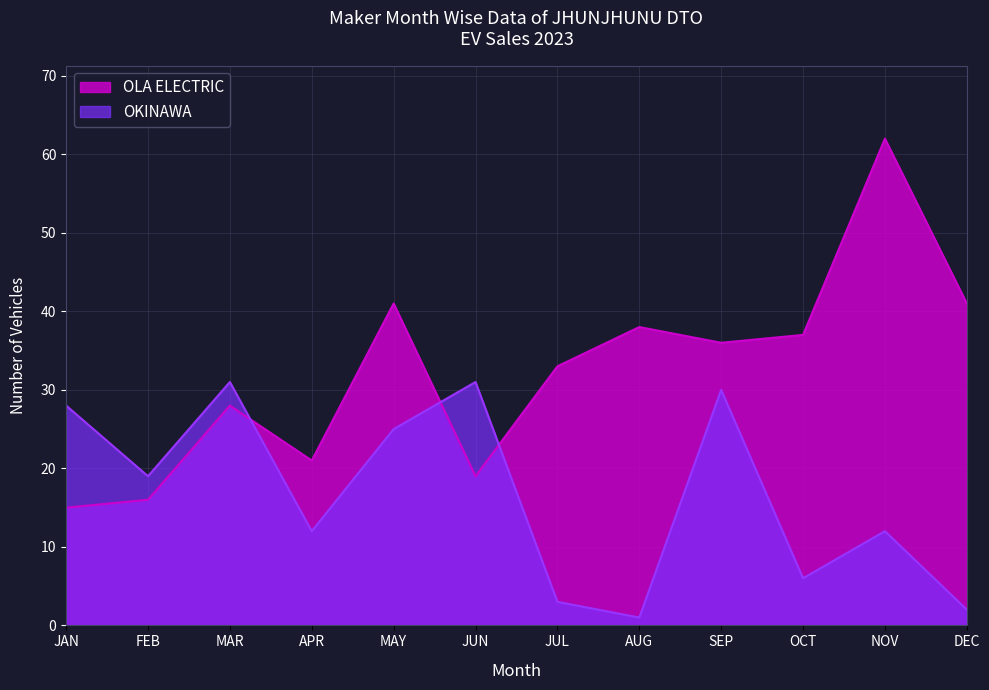

Read the OKINAWA value at FEB, to the nearest 10.

20